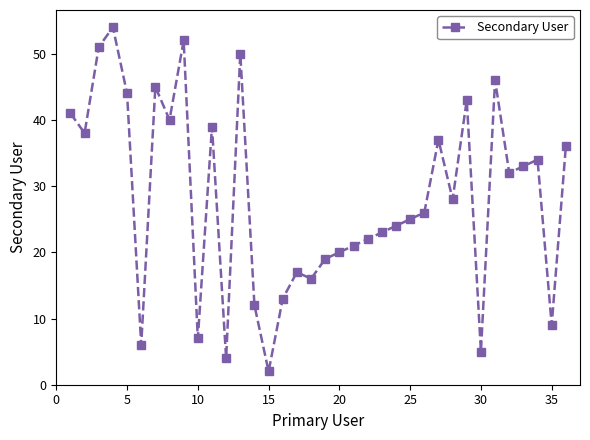

What is the difference between the second highest and second lowest values?

48